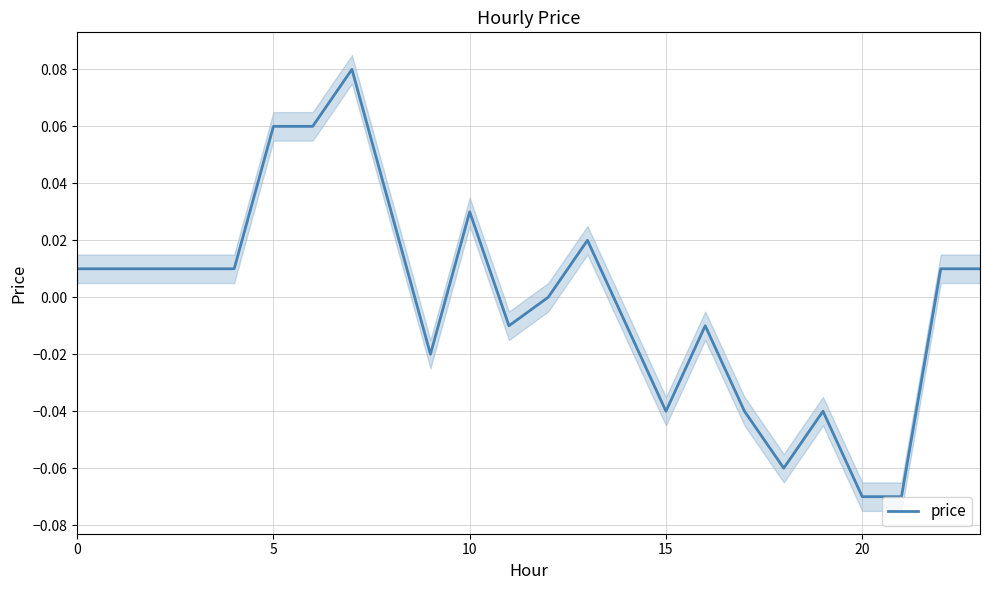

The value of price at 5 is 0.0. True or false?

False